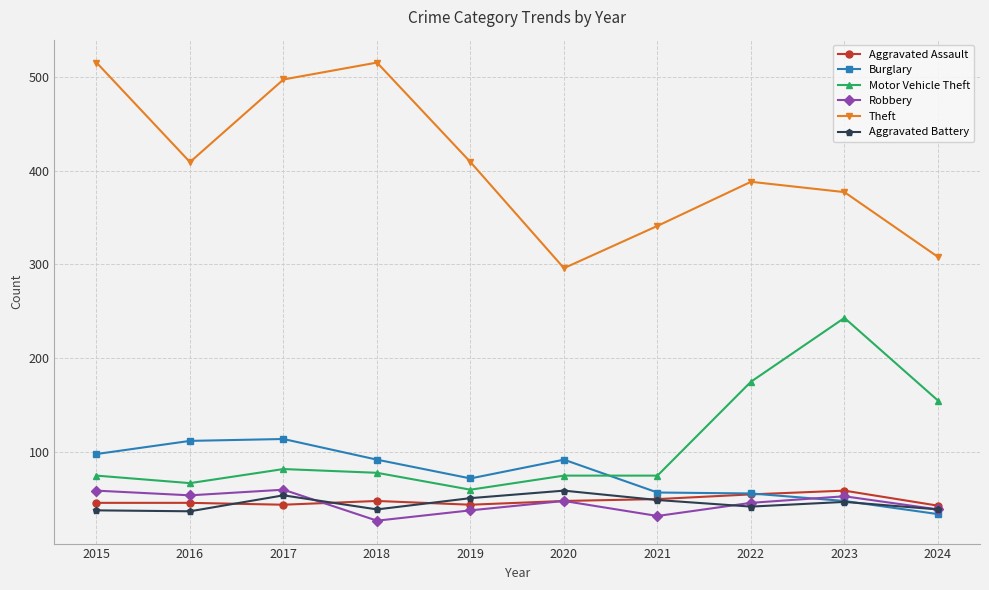

True or false: Burglary and Theft intersect in this chart.

False